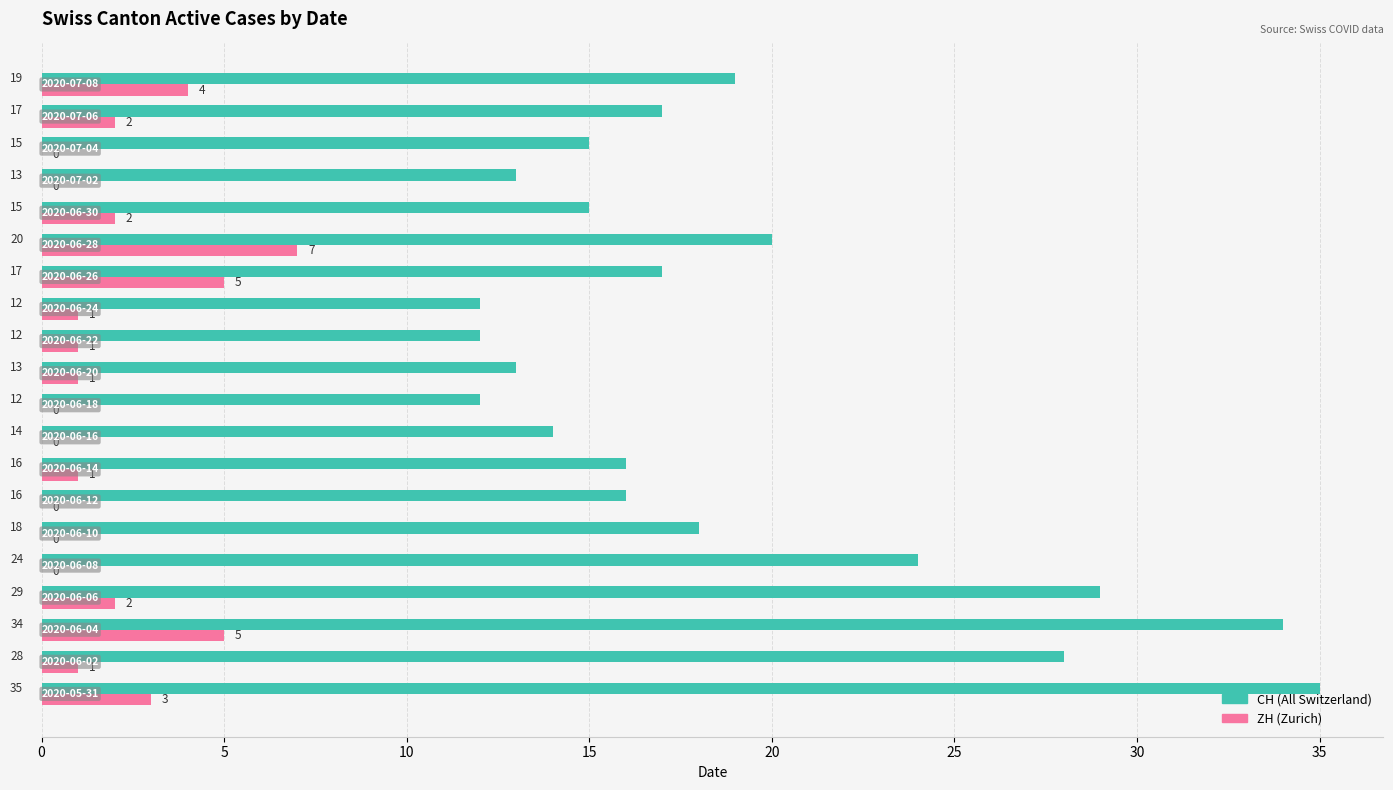

What is the sum of all ZH (Zurich) values?

35